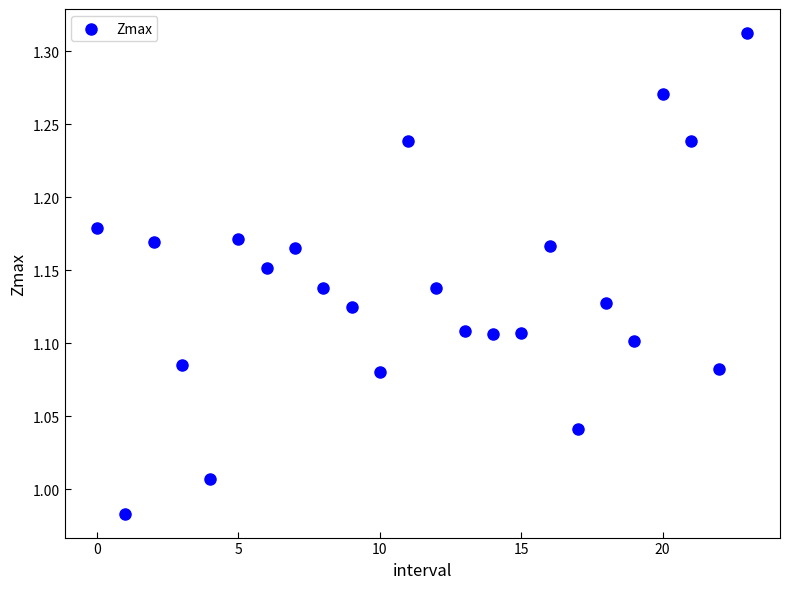

What is the range of Y values (max minus min)?

0.3